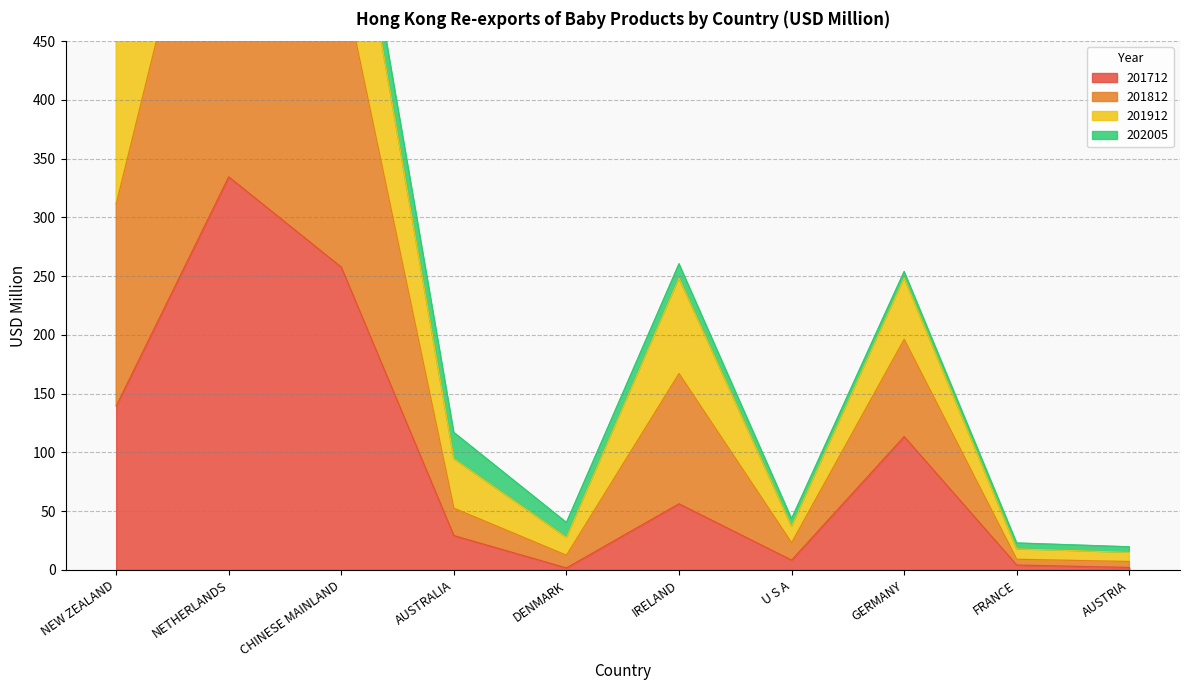

Does the chart have visible grid lines?

Yes